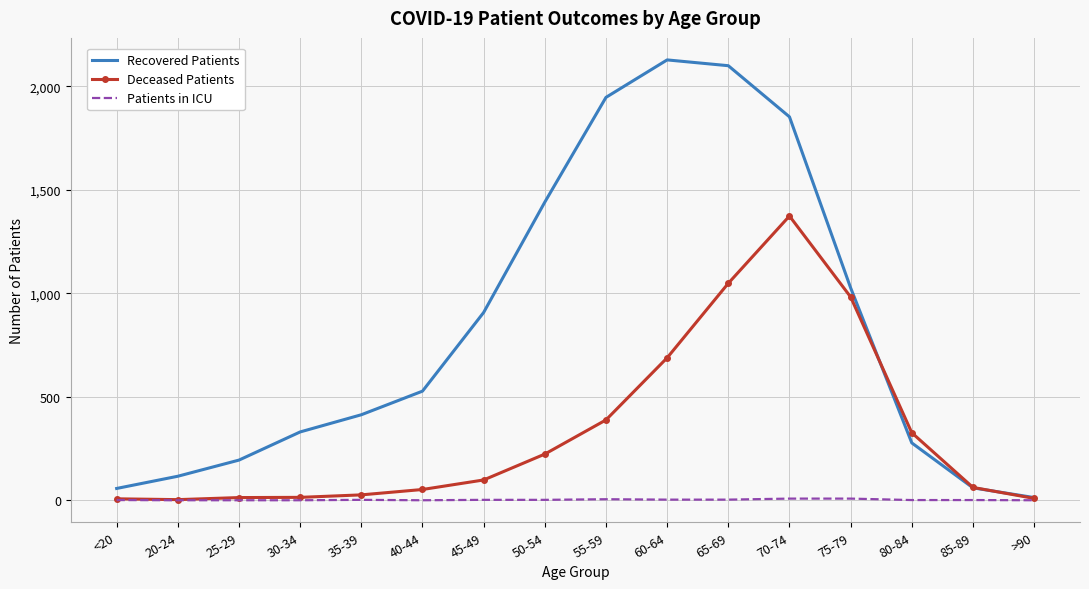

At which category does Recovered Patients reach its first local peak?

60-64